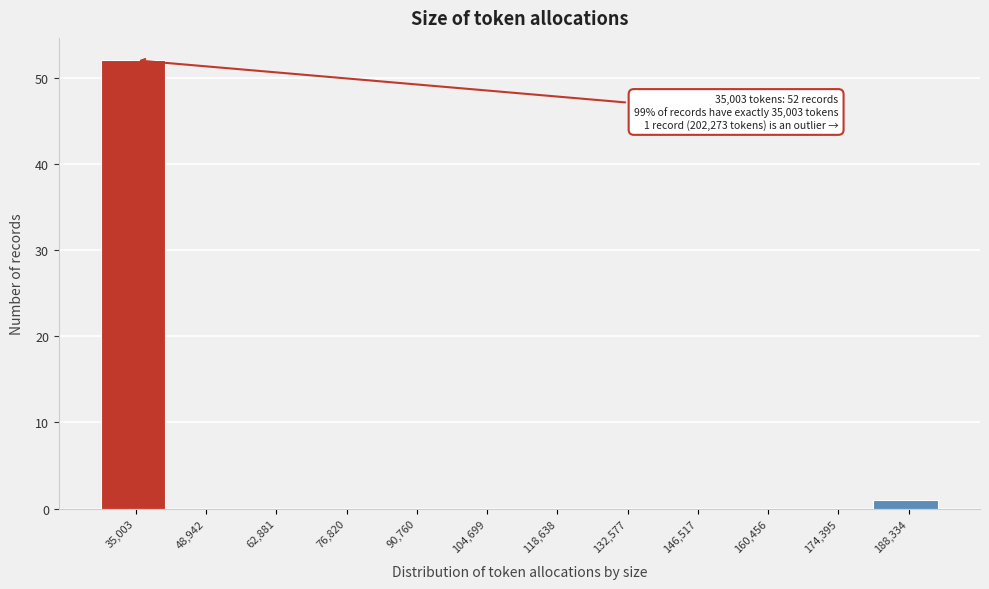

Reading left to right, what are all the values shown in this chart?

35,003=52	48,942=0	62,881=0	76,820=0	90,760=0	104,699=0	118,638=0	132,577=0	146,517=0	160,456=0	174,395=0	188,334=1